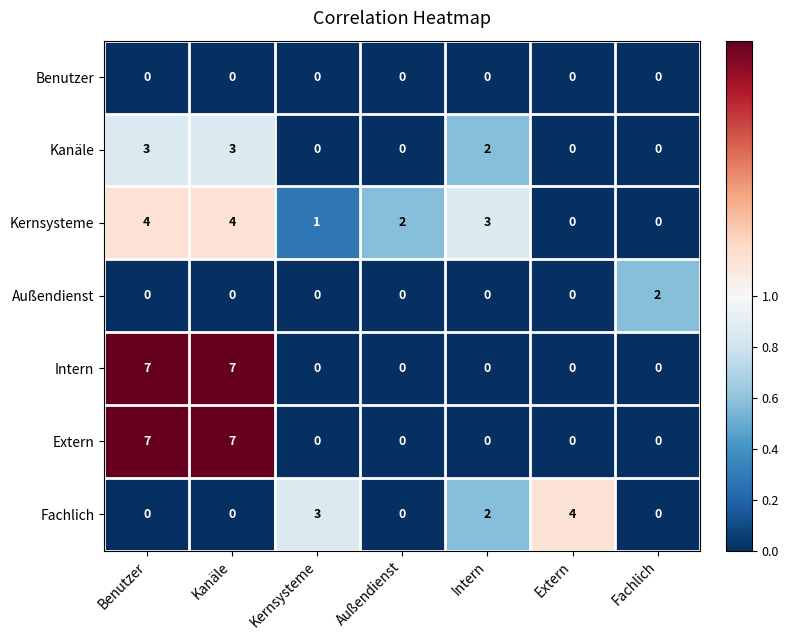

Is it true that Außendienst equals 0 at Kernsysteme?

True